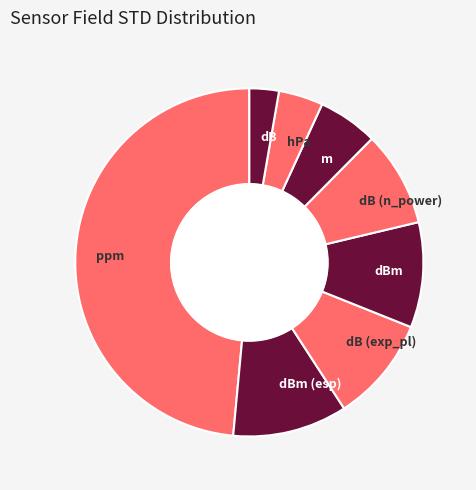

Is it true that dB (n_power) is 9% of the pie?

True